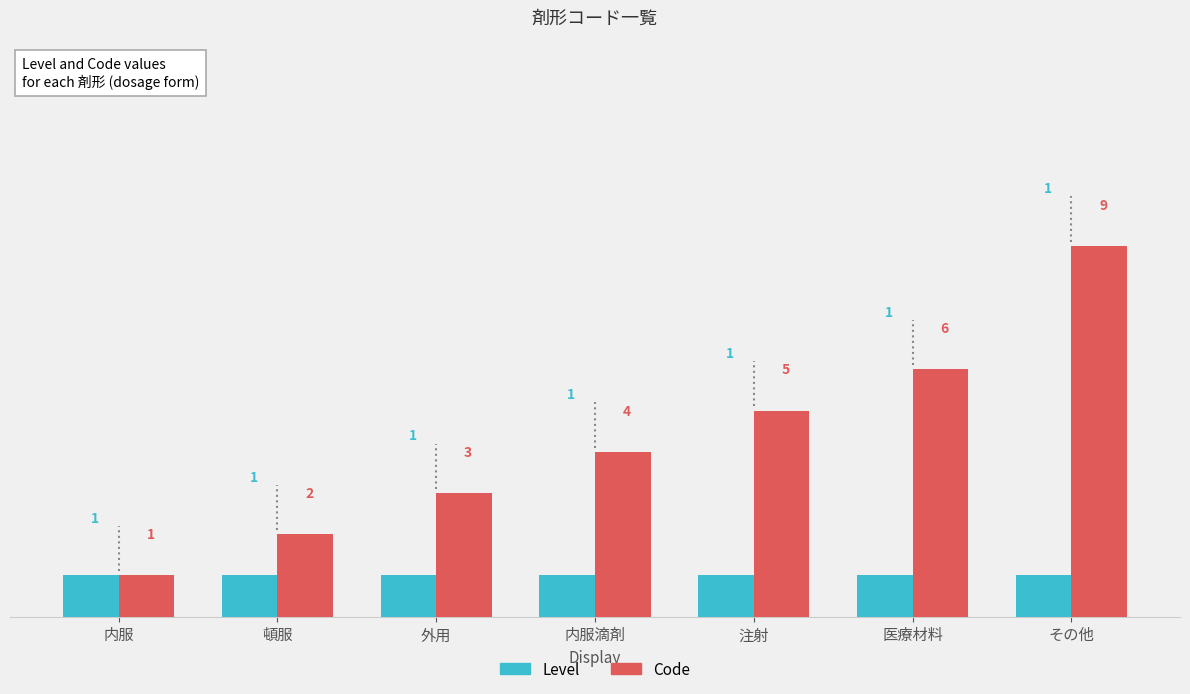

What is the spread (max minus min) of values at 内服滴剤?

3